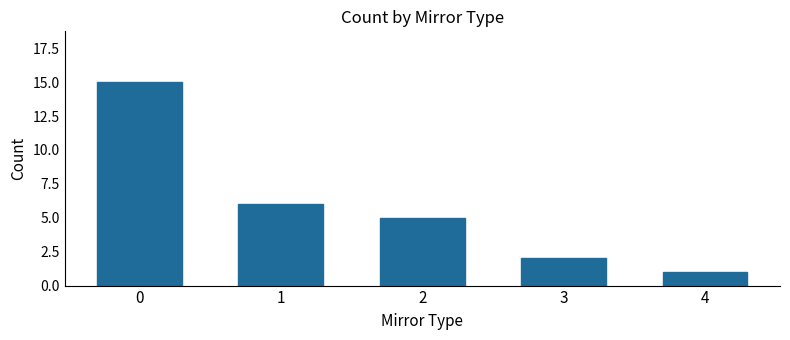

List the labels in order of value, largest first.

0, 1, 2, 3, 4